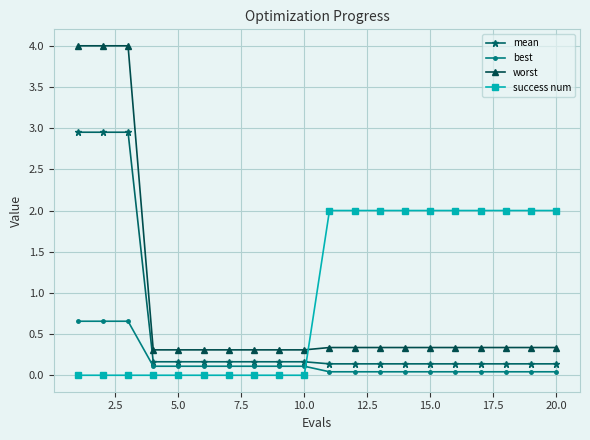

What is the value of the best point at the 5th from the left?

0.1